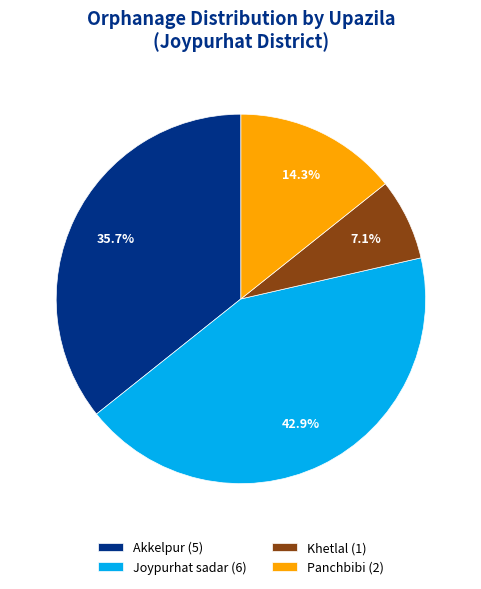

What portion of the pie excludes Panchbibi (2)?

85.7%